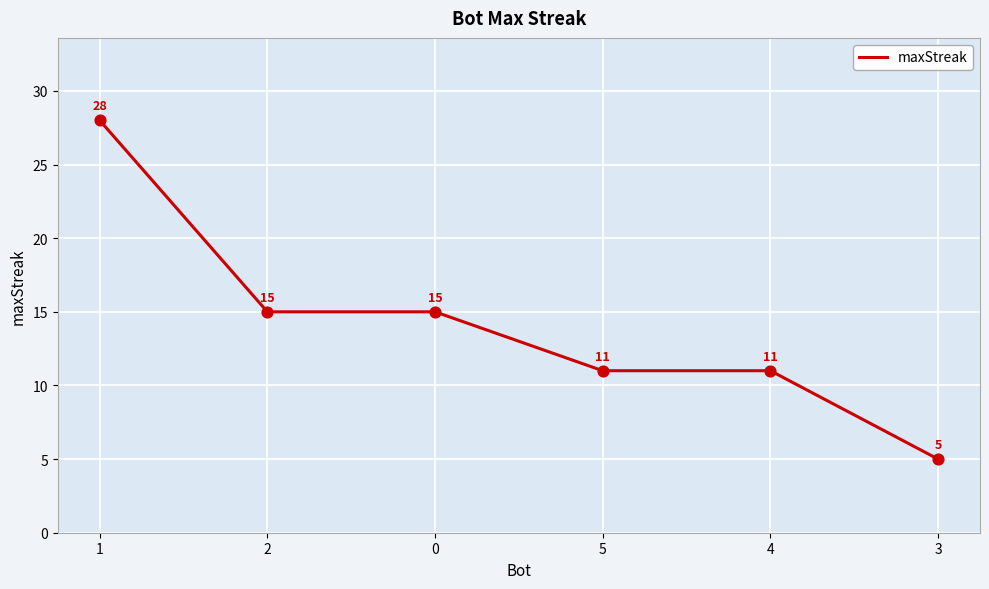

Between 4 and 1, which is larger?

1